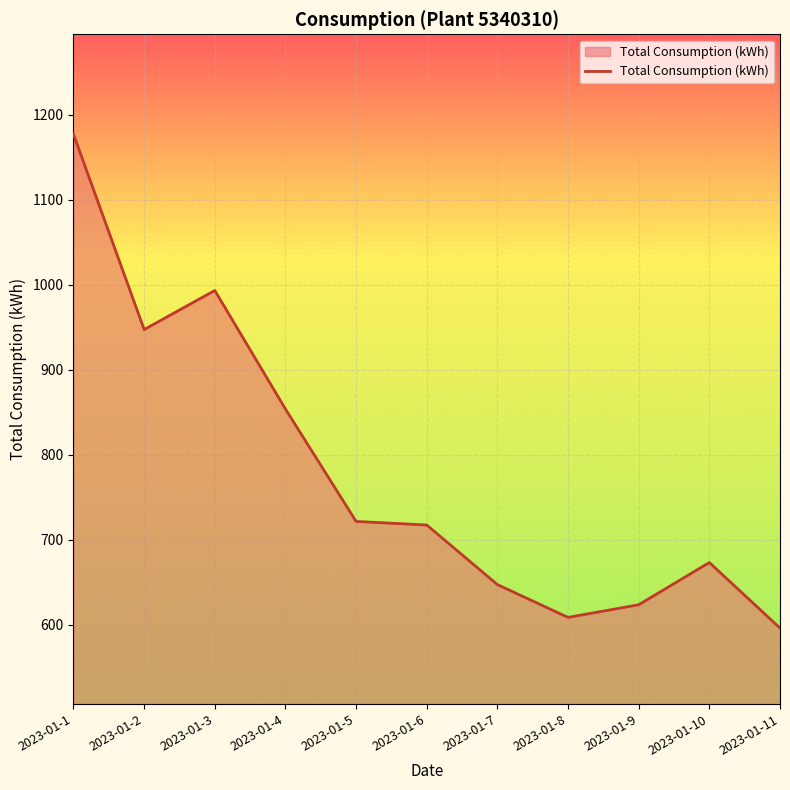

Does the chart have visible grid lines?

Yes